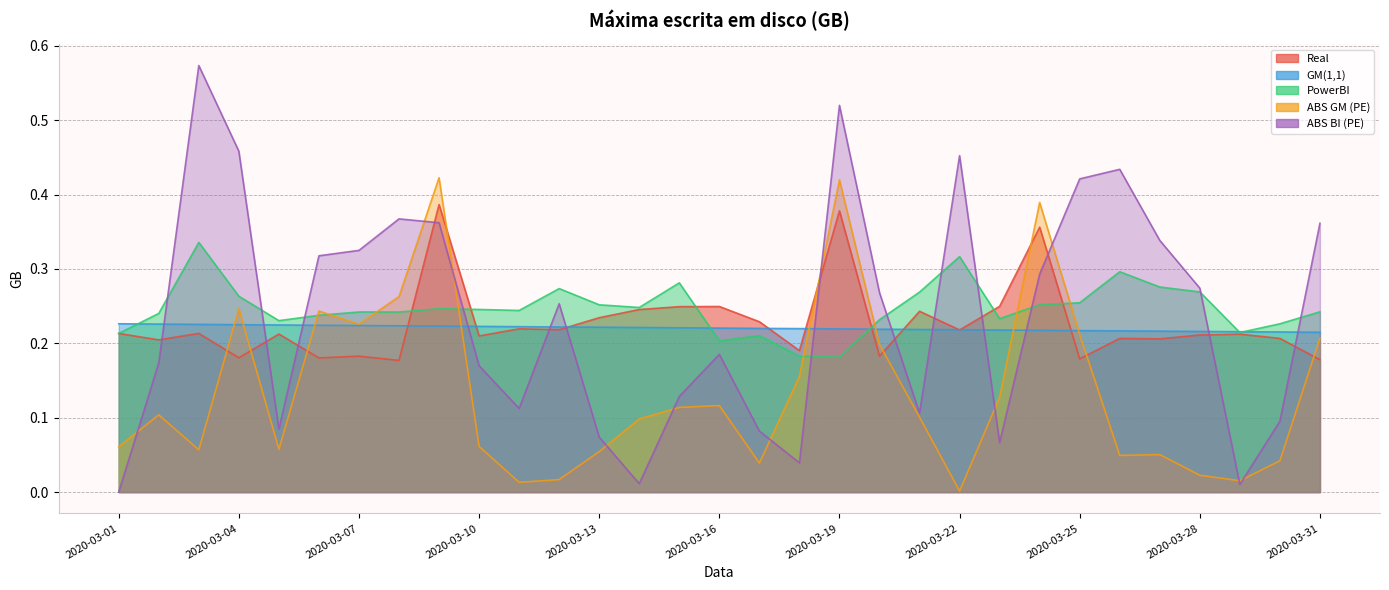

What are all the series names shown in the legend?

Real, GM(1,1), PowerBI, ABS GM (PE), ABS BI (PE)